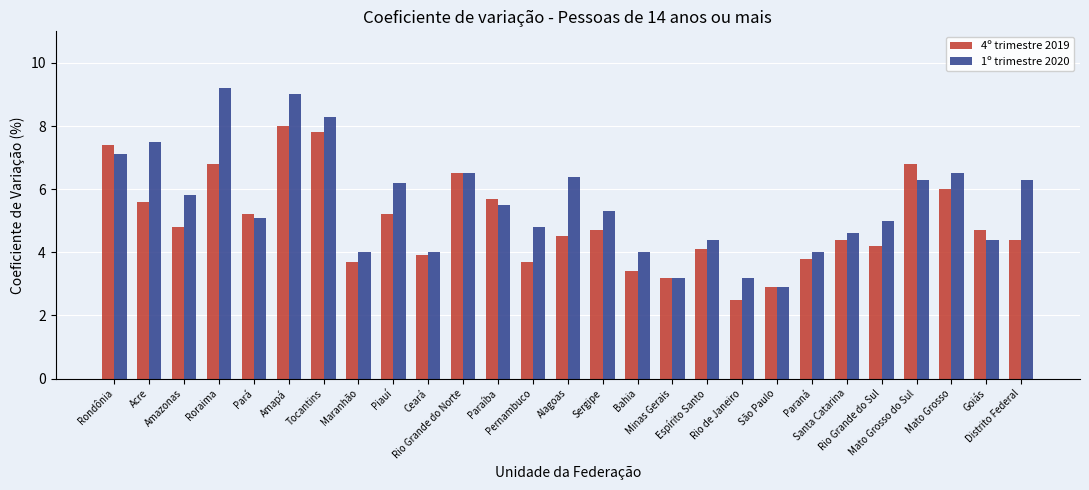

At which category does the chart reach its minimum across all series?

Rio de Janeiro